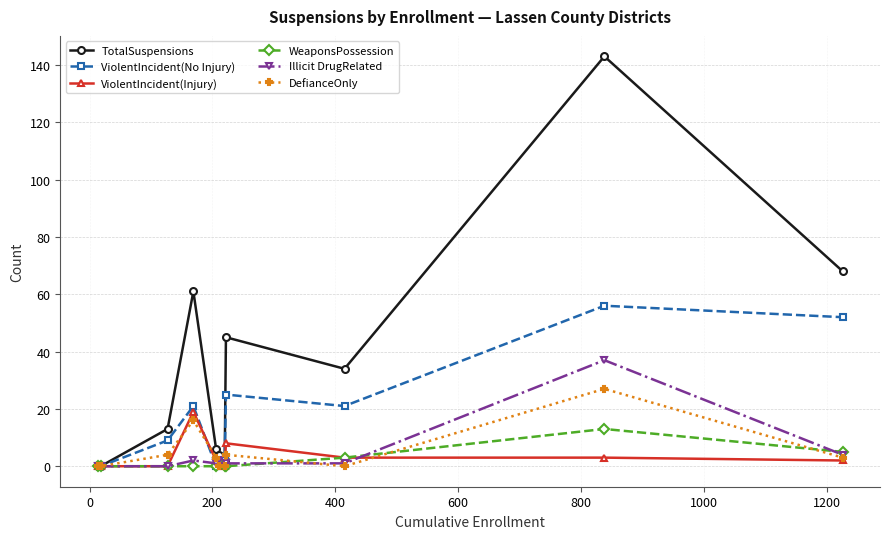

Which series has the largest total across all categories?

TotalSuspensions